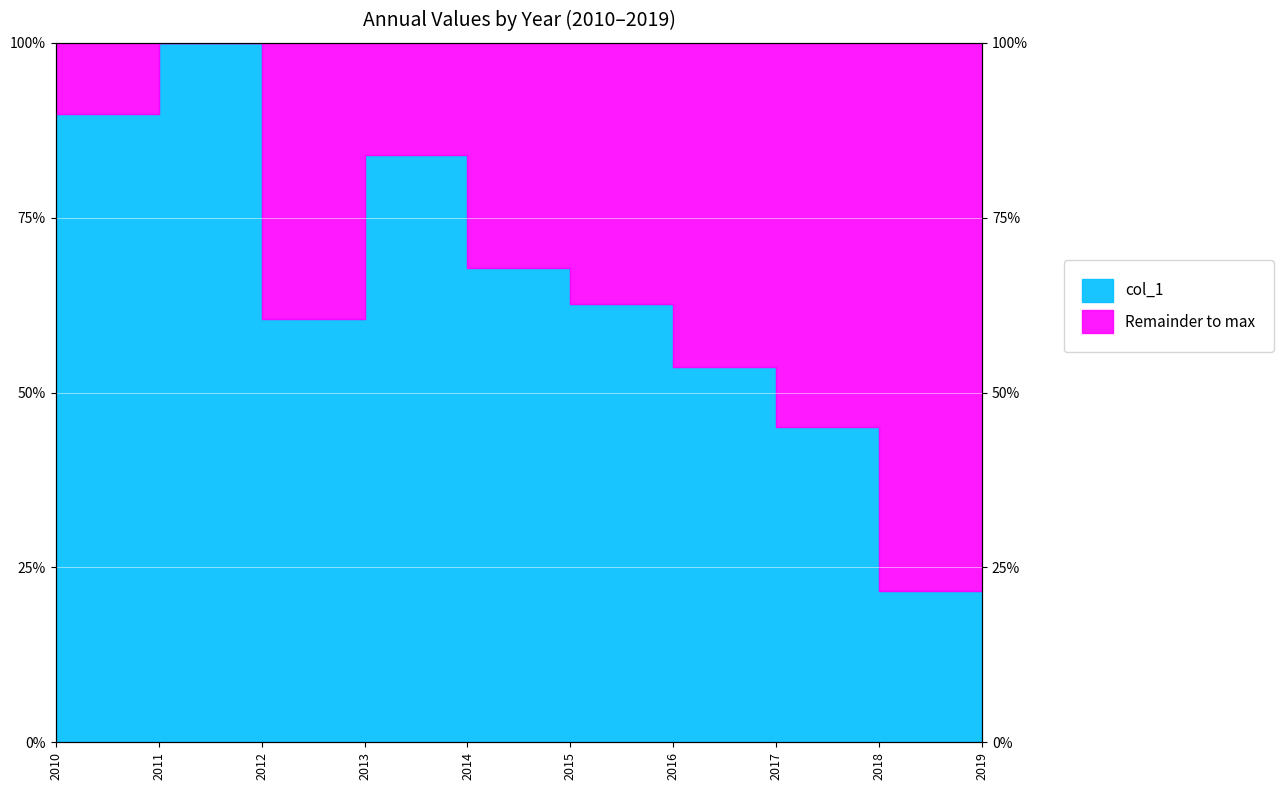

What is the difference between the maximum and second lowest values?

383.7